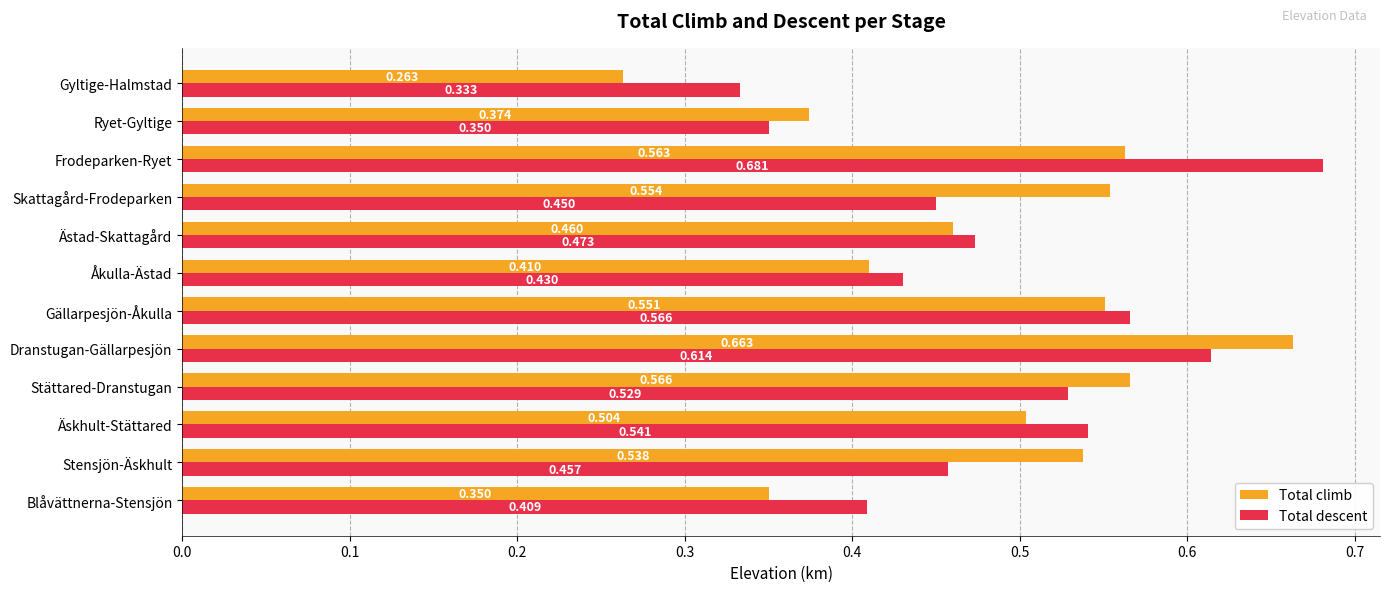

At which category is the sum across all series the highest?

Dranstugan-Gällarpesjön